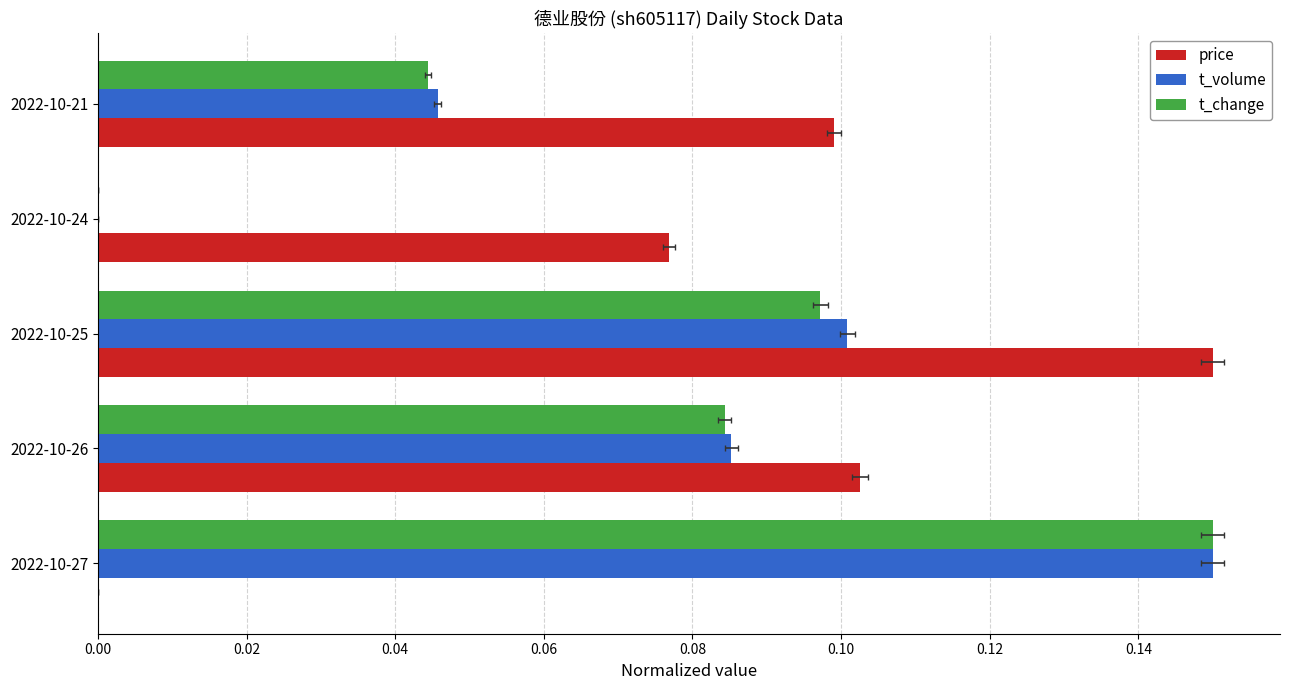

Does the chart contain stacked bars?

No